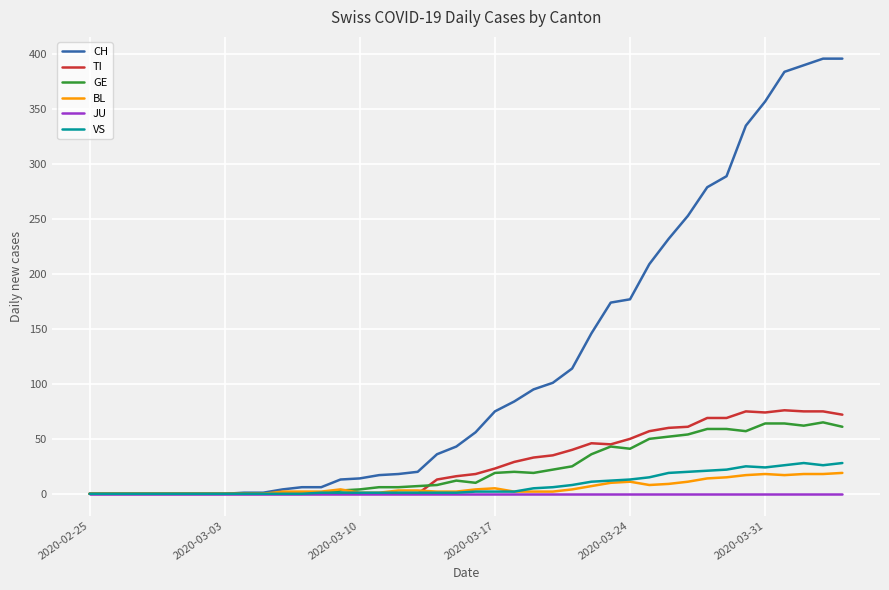

Which series has the widest spread of values?

CH